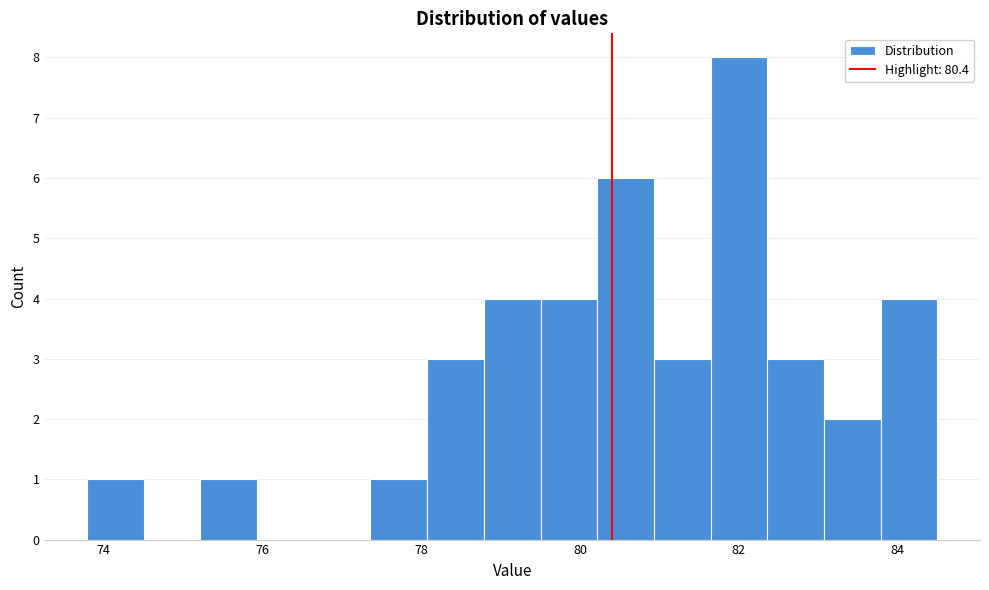

Read against the x-axis, roughly where is the centre of the tallest bar?

82.0